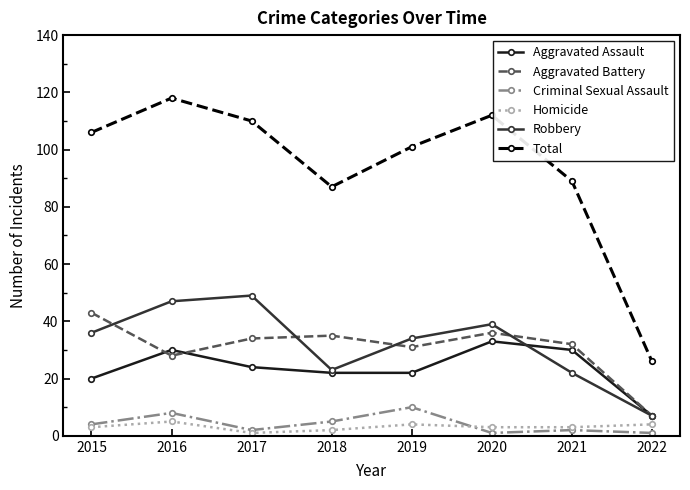

Rank the series by their maximum value, from lowest to highest.

Homicide, Criminal Sexual Assault, Aggravated Assault, Aggravated Battery, Robbery, Total